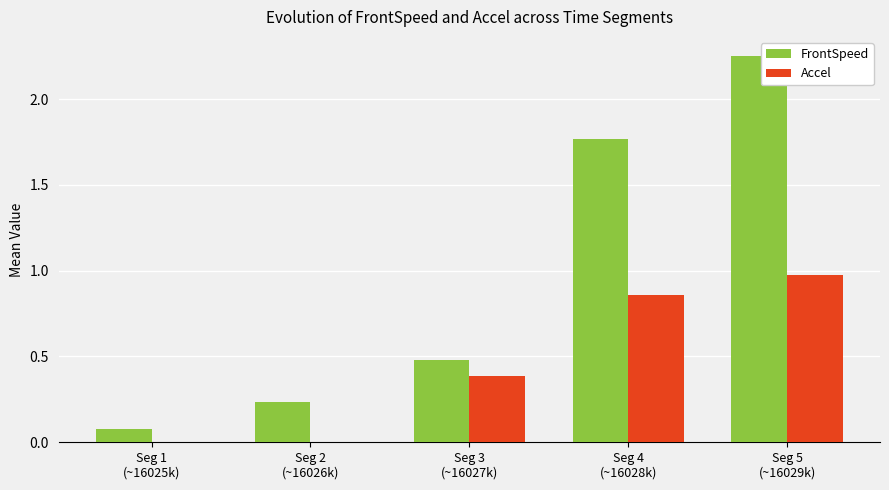

Which series has the largest total across all categories?

FrontSpeed